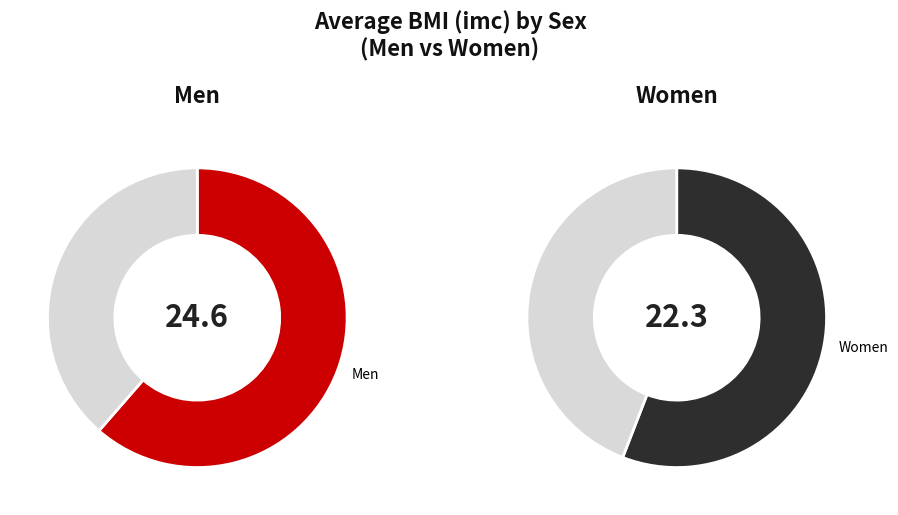

How many slices are in this pie chart?

2